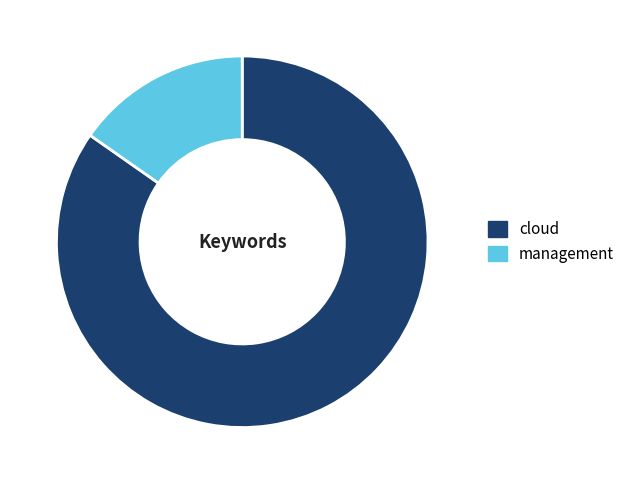

Between management and cloud, which is larger?

cloud